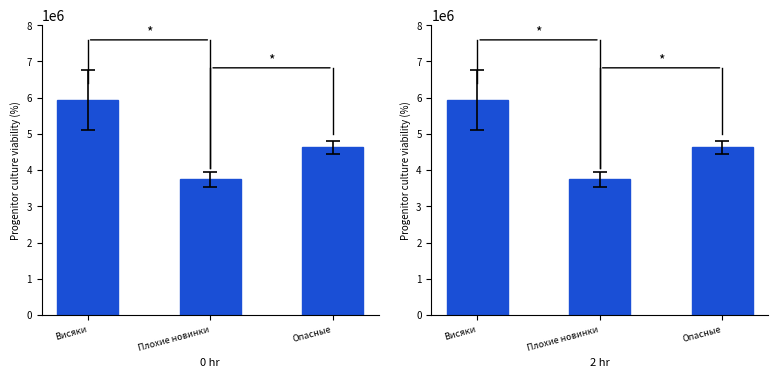

At which label does the data first exceed 4633667?

Висяки